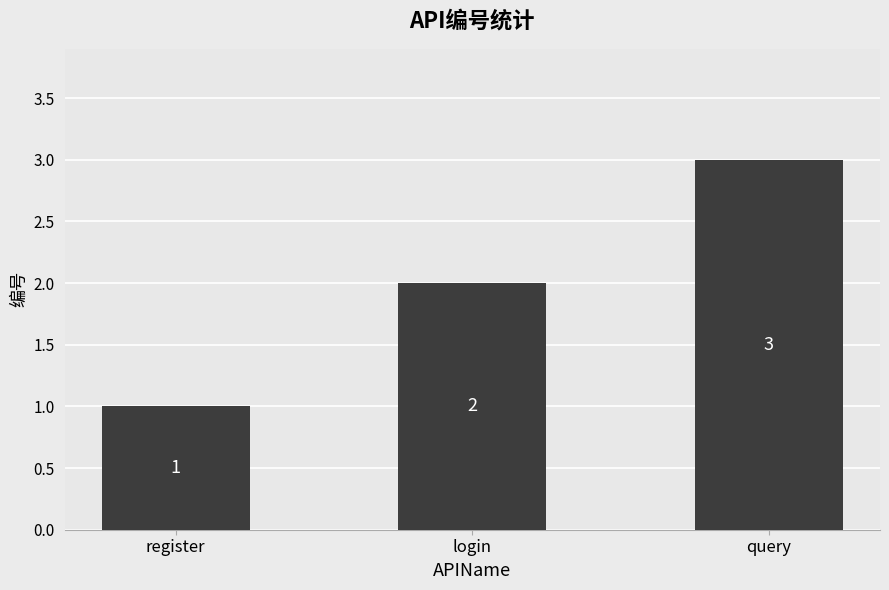

What is the minimum value shown in the chart?

1